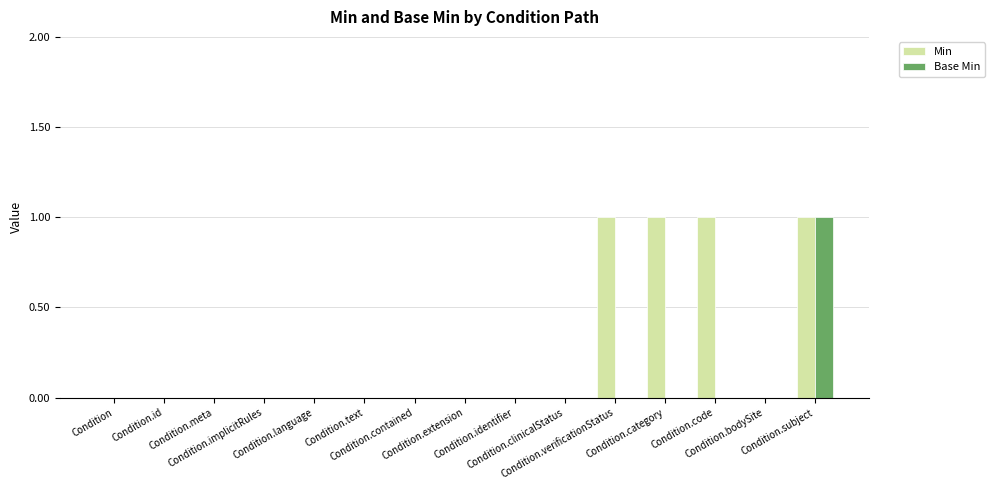

How many series are shown in this chart?

2